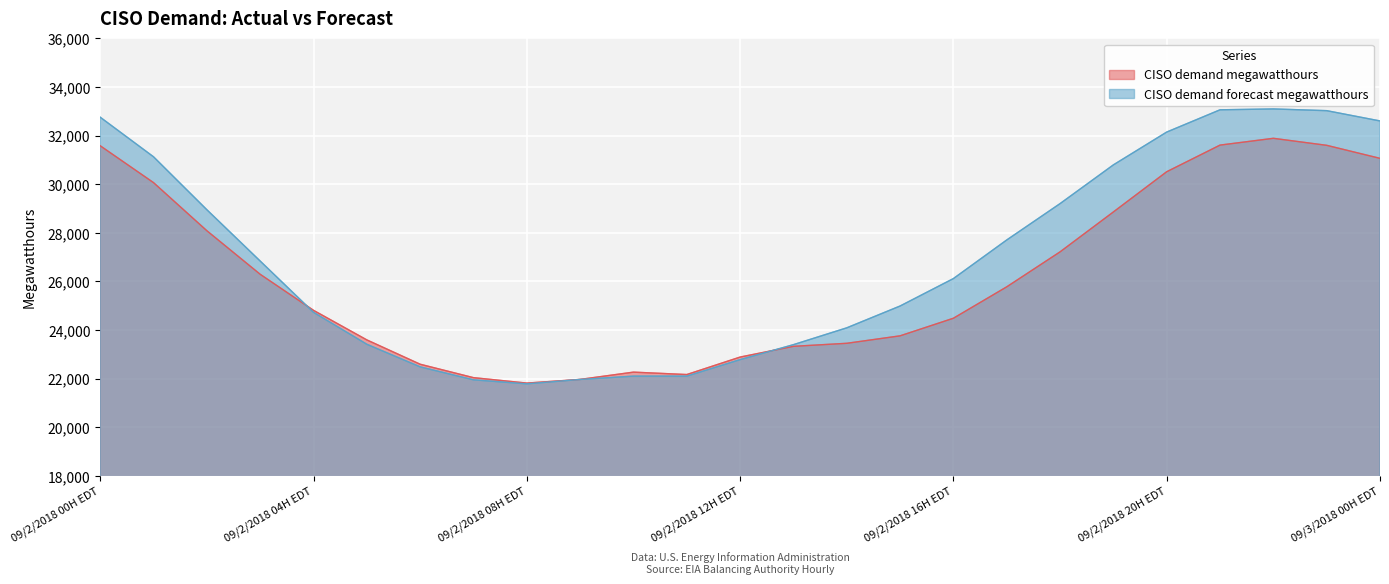

Reading right to left, what are all the values shown in this chart?

CISO demand megawatthours: 09/3/2018 00H EDT=31060	09/2/2018 23H EDT=31596	09/2/2018 22H EDT=31884	09/2/2018 21H EDT=31605	09/2/2018 20H EDT=30509	09/2/2018 19H EDT=28854	09/2/2018 18H EDT=27212	09/2/2018 17H EDT=25773	09/2/2018 16H EDT=24481	09/2/2018 15H EDT=23757	09/2/2018 14H EDT=23450	09/2/2018 13H EDT=23325	09/2/2018 12H EDT=22883	09/2/2018 11H EDT=22164	09/2/2018 10H EDT=22263	09/2/2018 09H EDT=21964	09/2/2018 08H EDT=21813	09/2/2018 07H EDT=22036	09/2/2018 06H EDT=22588	09/2/2018 05H EDT=23589	09/2/2018 04H EDT=24806	09/2/2018 03H EDT=26289	09/2/2018 02H EDT=28081	09/2/2018 01H EDT=30060	09/2/2018 00H EDT=31577
CISO demand forecast megawatthours: 09/3/2018 00H EDT=32599	09/2/2018 23H EDT=33022	09/2/2018 22H EDT=33093	09/2/2018 21H EDT=33057	09/2/2018 20H EDT=32141	09/2/2018 19H EDT=30791	09/2/2018 18H EDT=29197	09/2/2018 17H EDT=27701	09/2/2018 16H EDT=26113	09/2/2018 15H EDT=24984	09/2/2018 14H EDT=24086	09/2/2018 13H EDT=23394	09/2/2018 12H EDT=22778	09/2/2018 11H EDT=22099	09/2/2018 10H EDT=22099	09/2/2018 09H EDT=21962	09/2/2018 08H EDT=21782	09/2/2018 07H EDT=21947	09/2/2018 06H EDT=22480	09/2/2018 05H EDT=23410	09/2/2018 04H EDT=24725	09/2/2018 03H EDT=26834	09/2/2018 02H EDT=28945	09/2/2018 01H EDT=31123	09/2/2018 00H EDT=32752